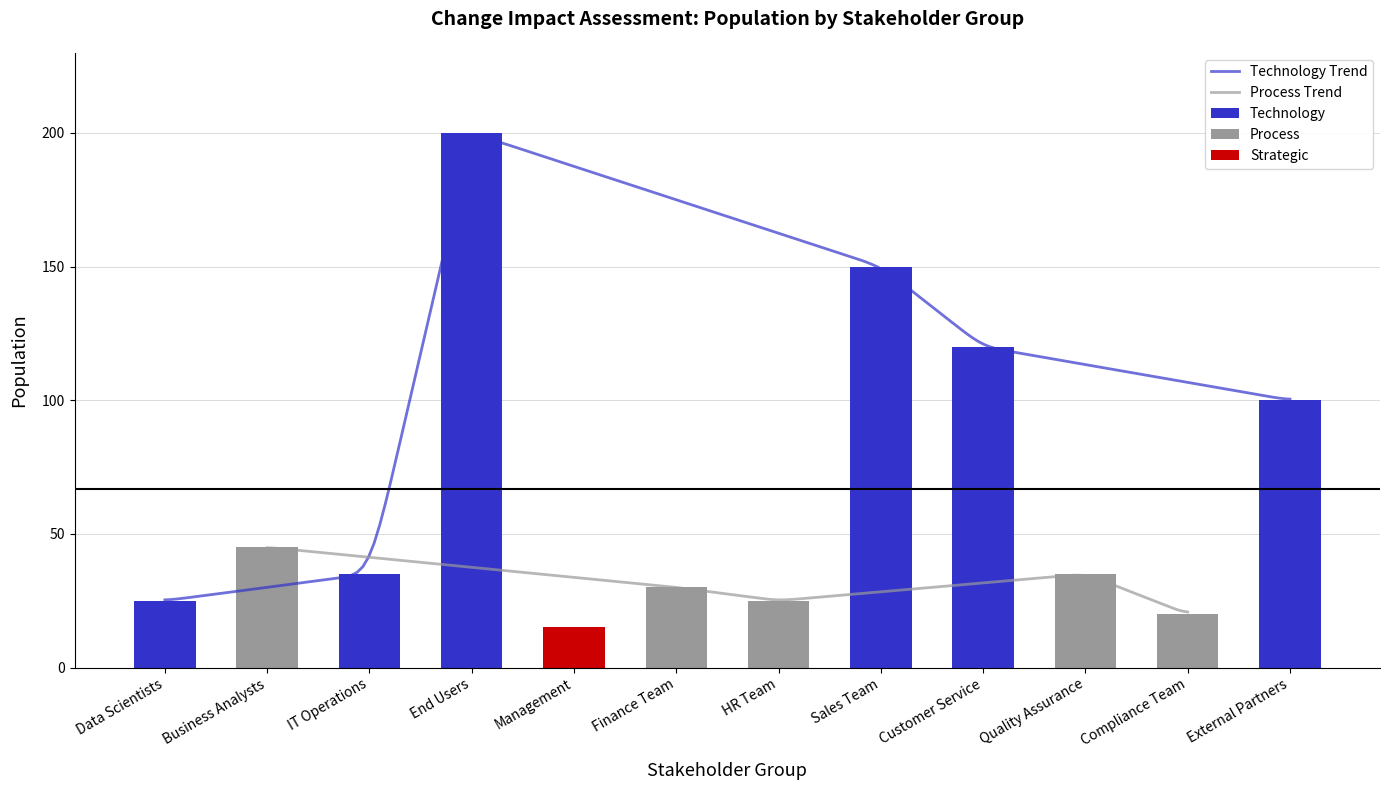

What is the greatest value displayed?

200